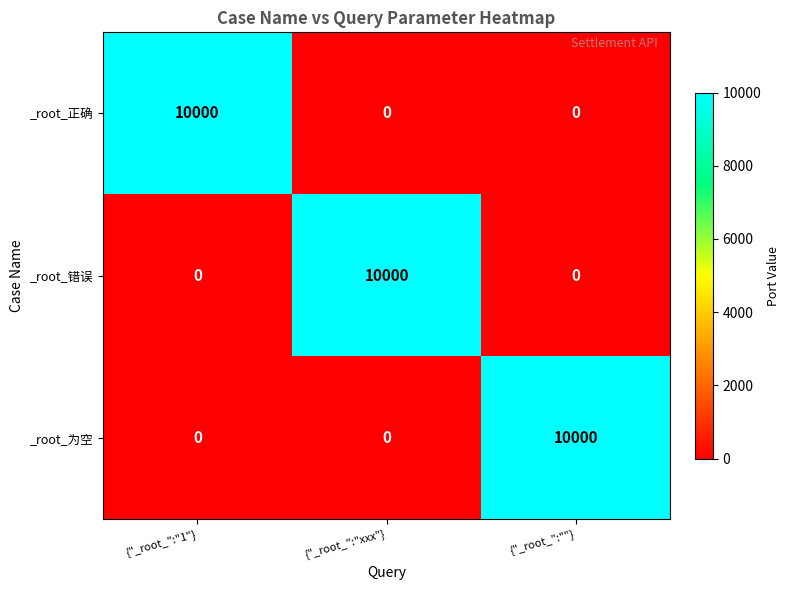

True or false: _root_错误 has a value of 6305 at {"_root_":""}.

False